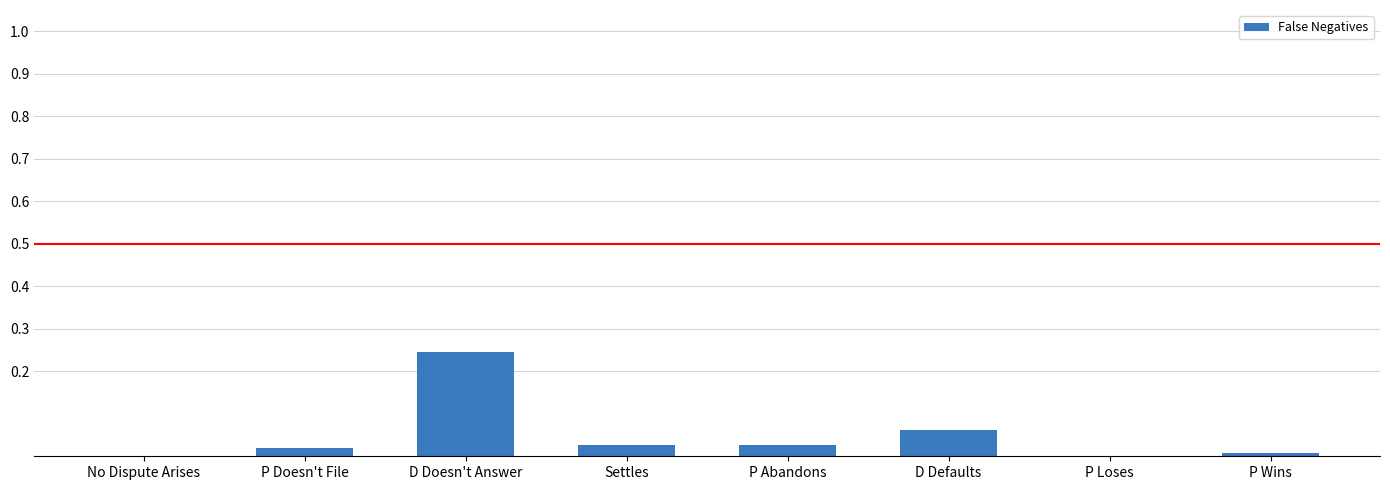

What is the sum of all values?

0.4